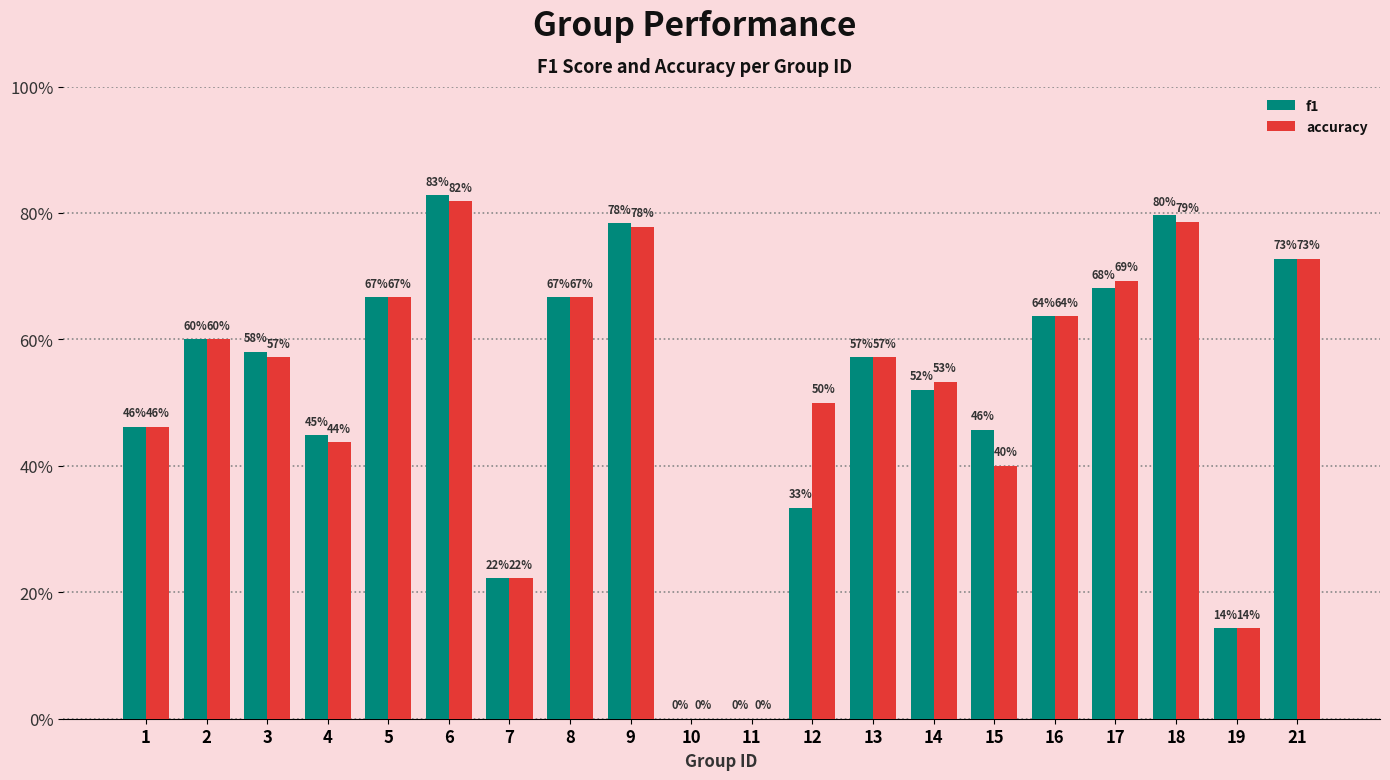

Between 2 and 14, which series saw the biggest shift?

f1